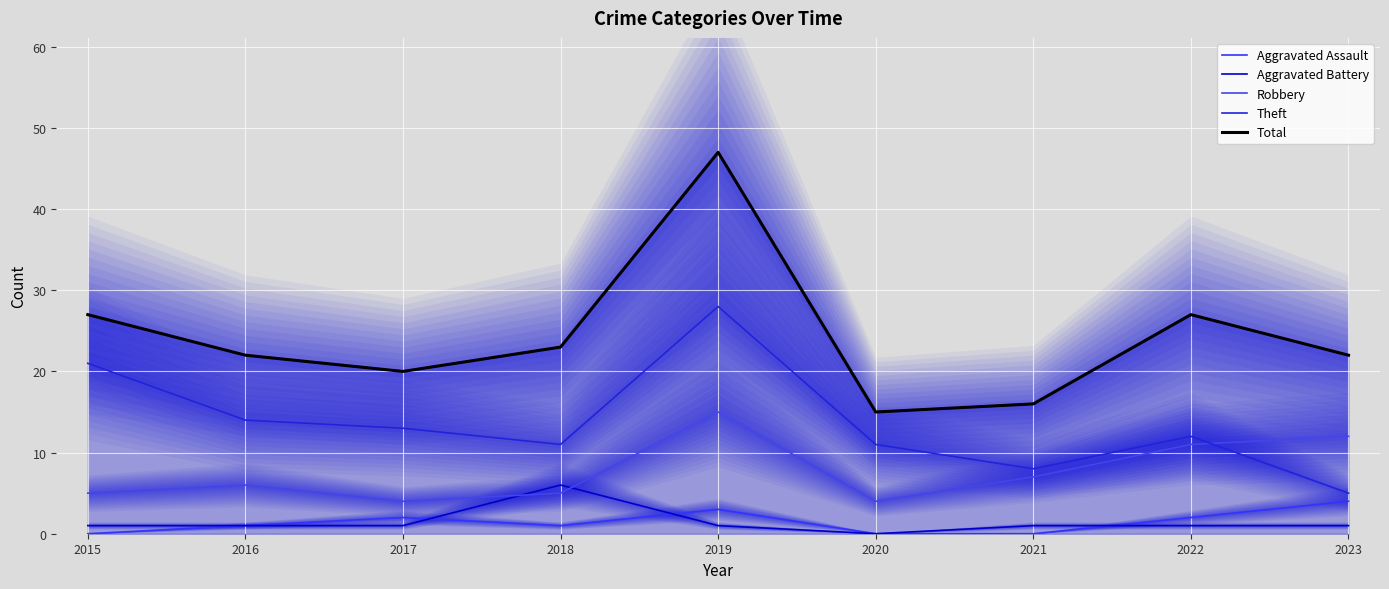

True or false: Theft and Total cross at least once.

False